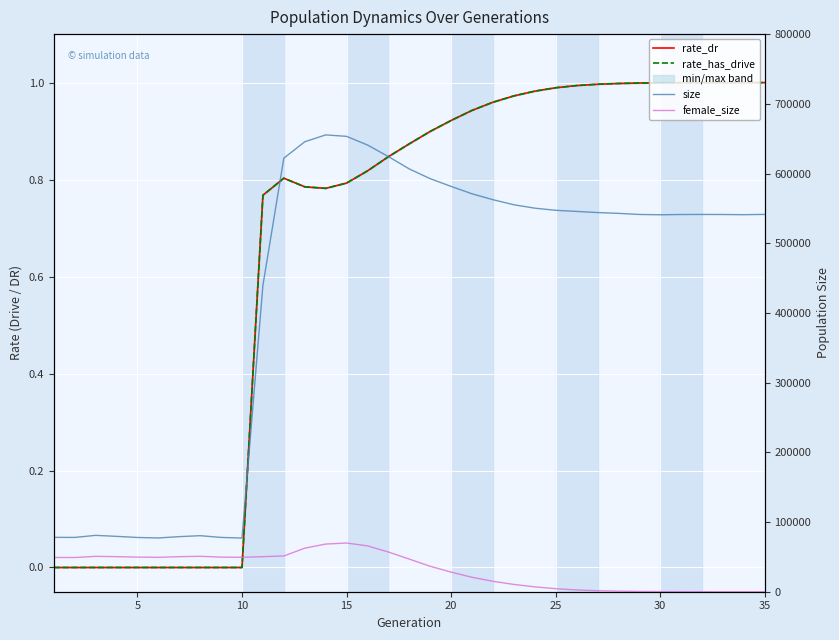

What is the difference between the maximum and minimum values in the size series?

578425.0